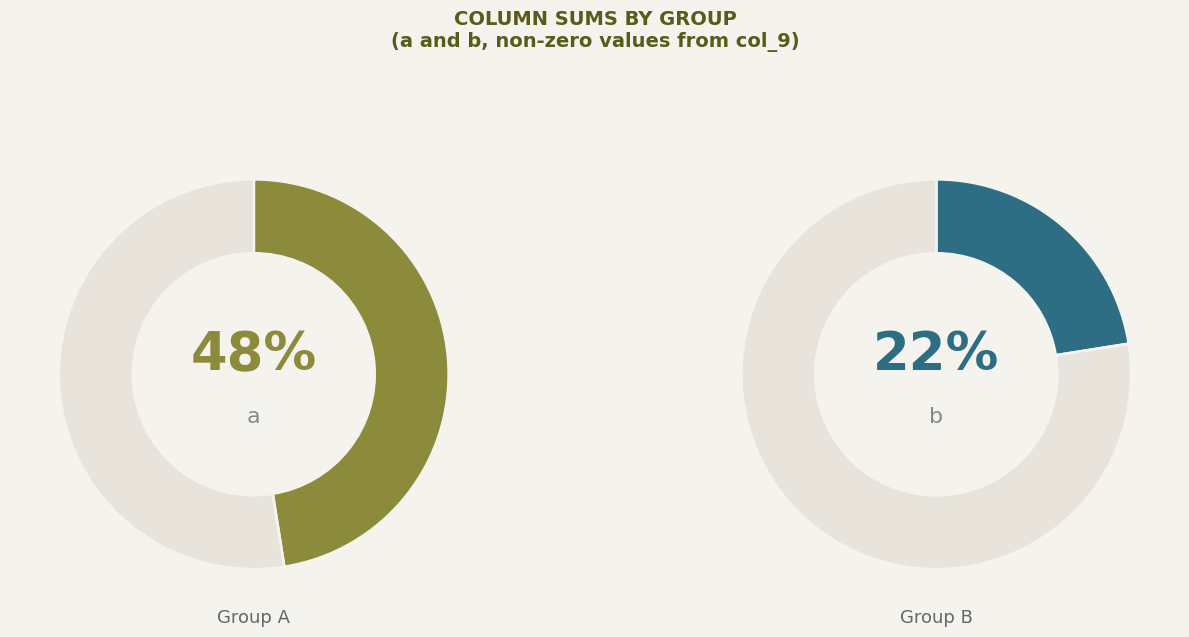

How much of the chart is everything except 2?

78.9%